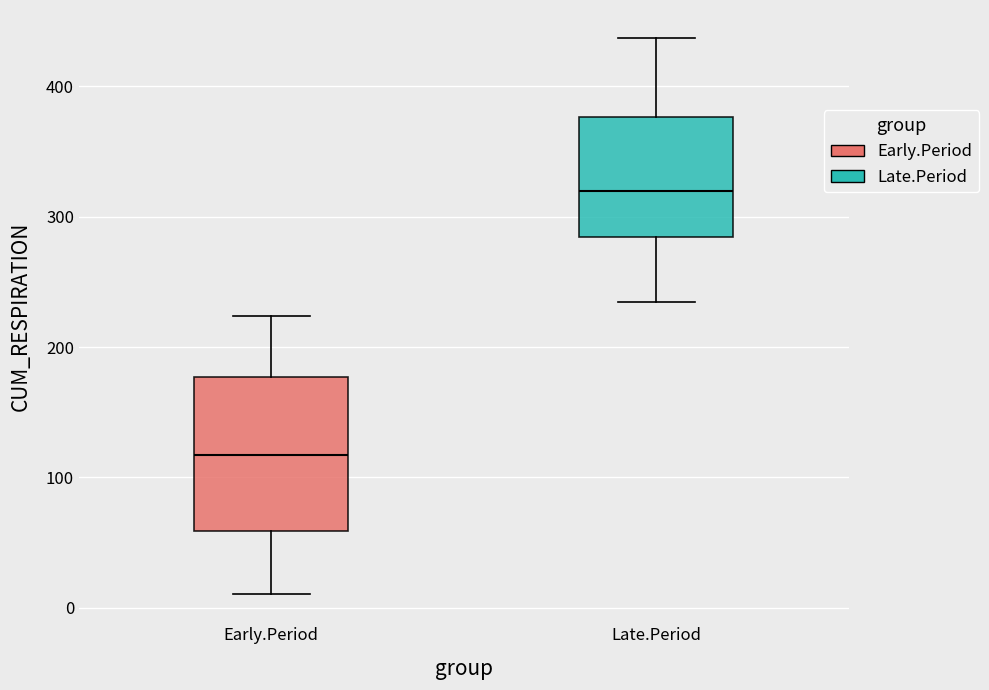

Which box is the tallest, from its lower edge to its upper edge?

Early.Period